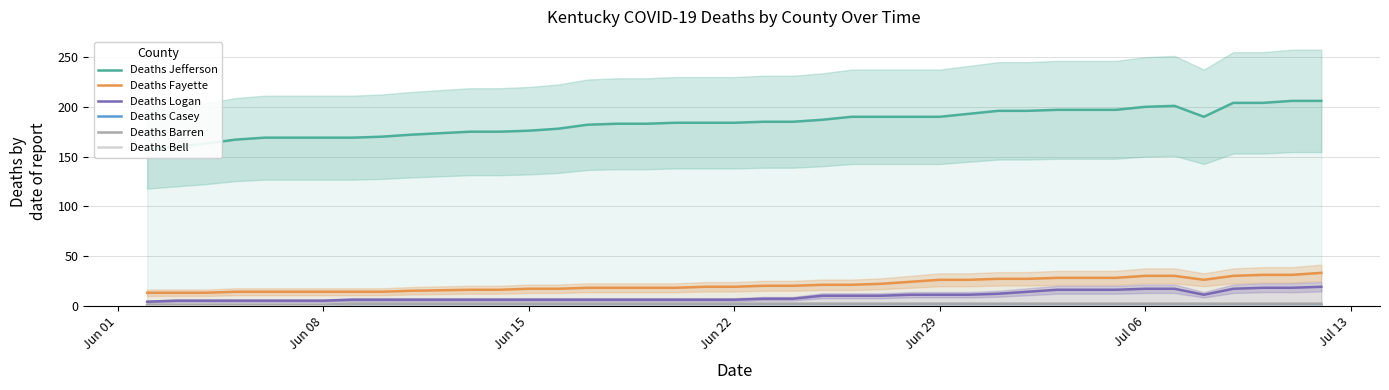

True or false: Deaths Fayette and Deaths Logan cross at least once.

False